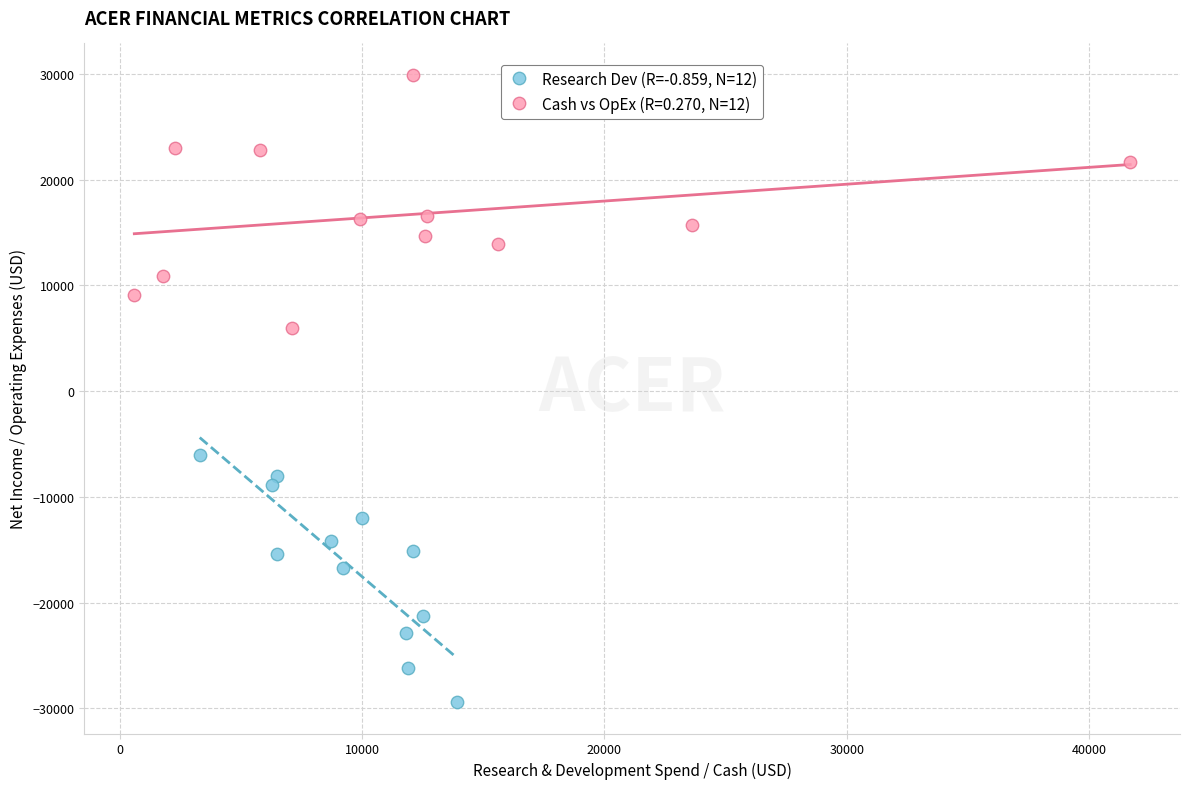

Which series reaches the maximum Y coordinate?

Cash vs OpEx (R=0.270, N=12)